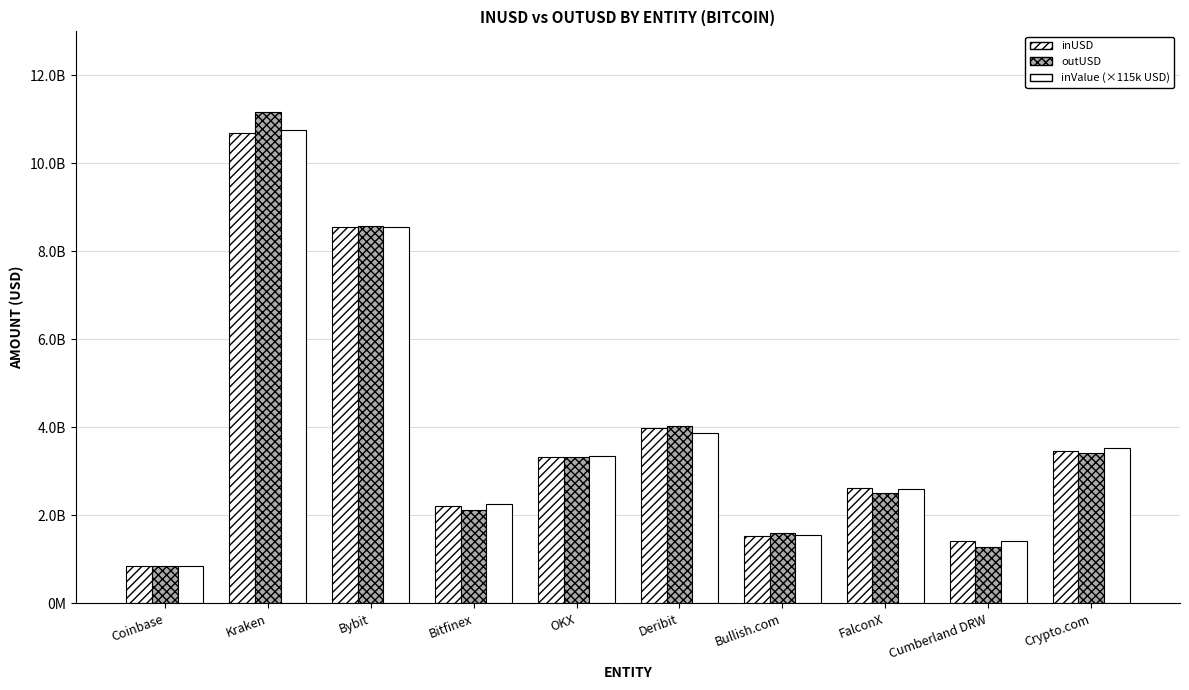

What position from the left is Coinbase?

1